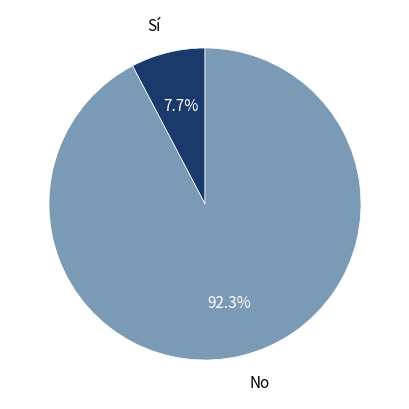

Is there any slice that represents more than half of the pie?

Yes